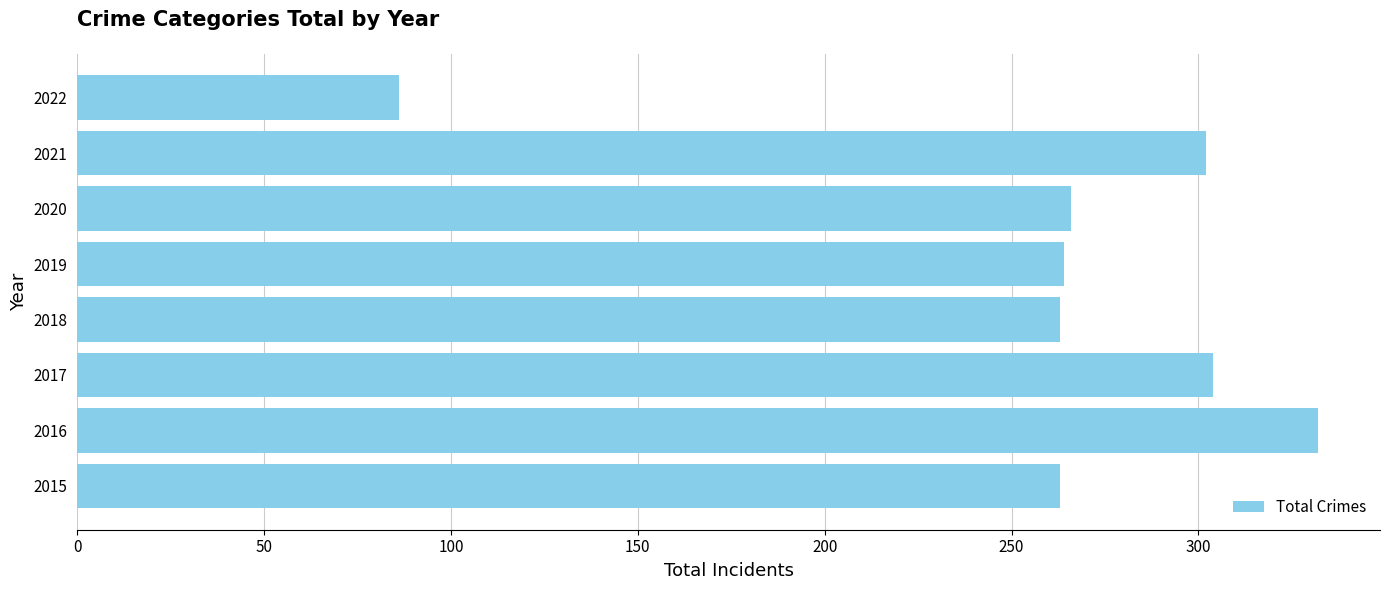

Count the number of categories in the chart.

8